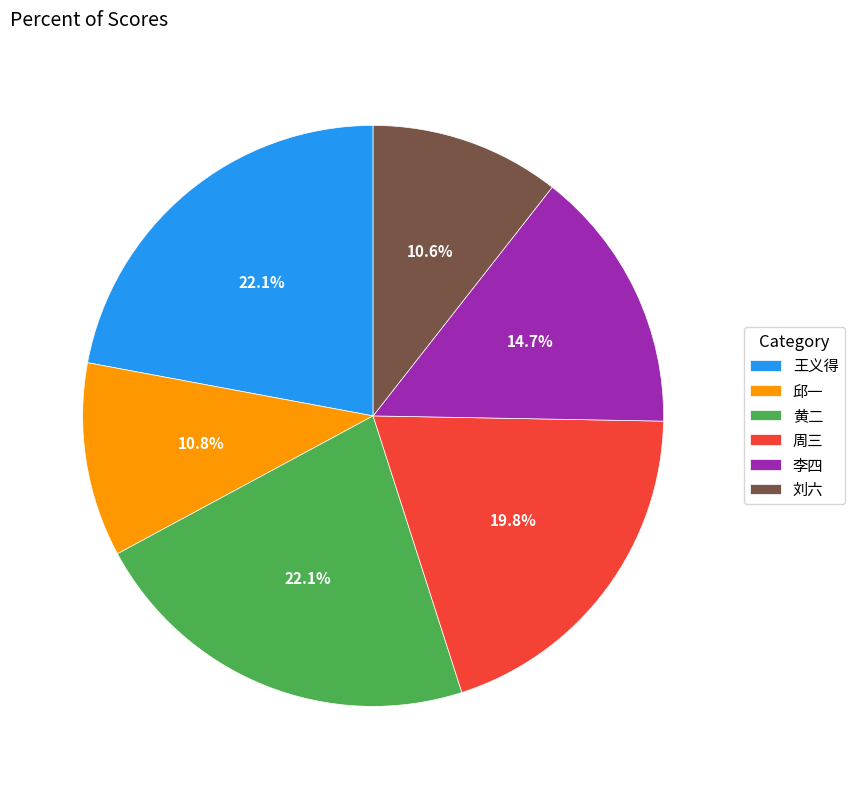

What is the ratio of the value at 李四 to the value at 黄二?

0.7